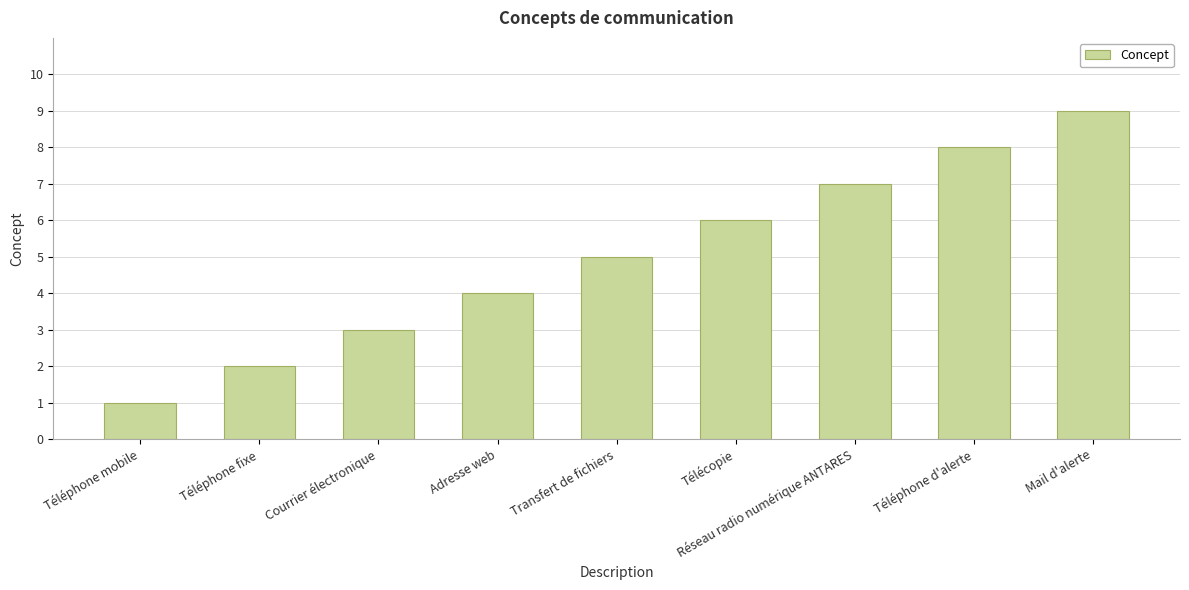

Where is the data nearest to the value 5?

Transfert de fichiers